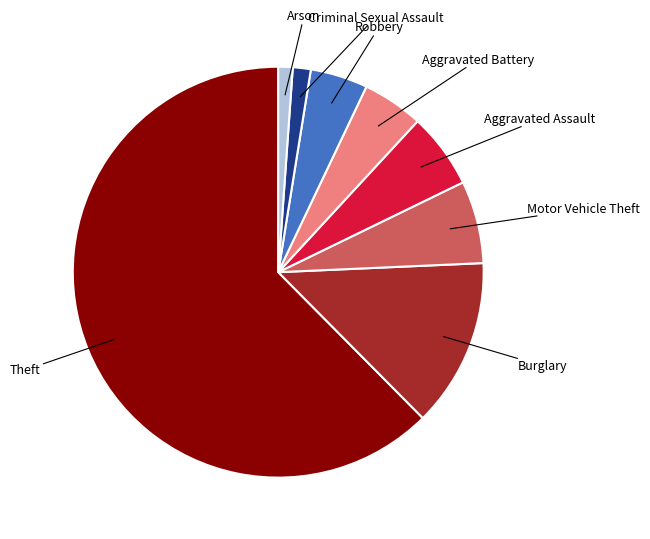

Which category has the biggest portion of the pie?

Theft